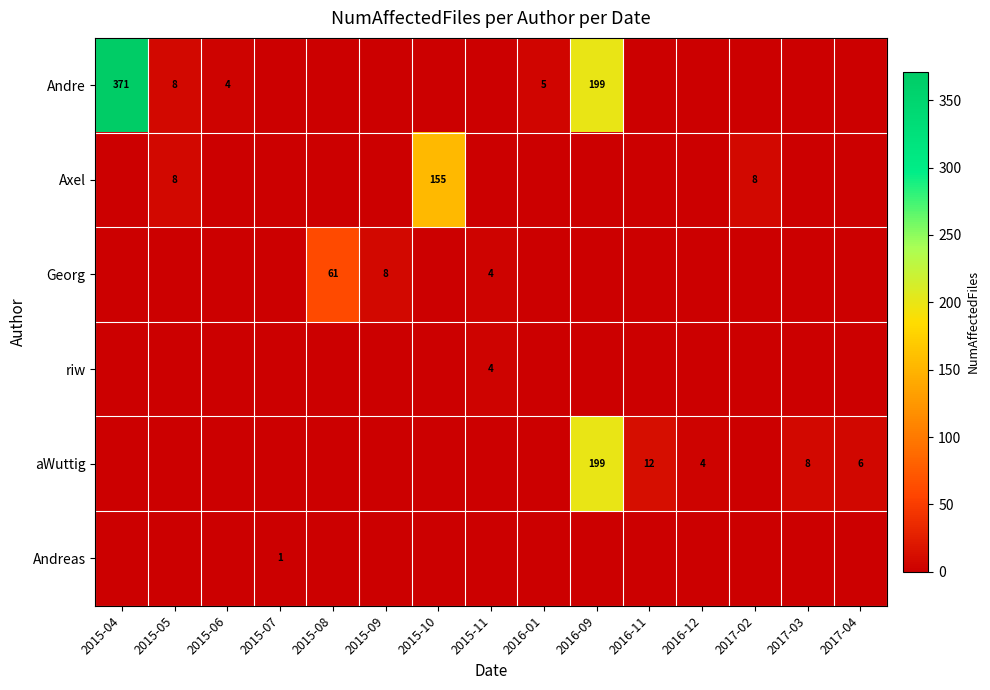

Is it true that Axel equals 8 at 2017-02?

True